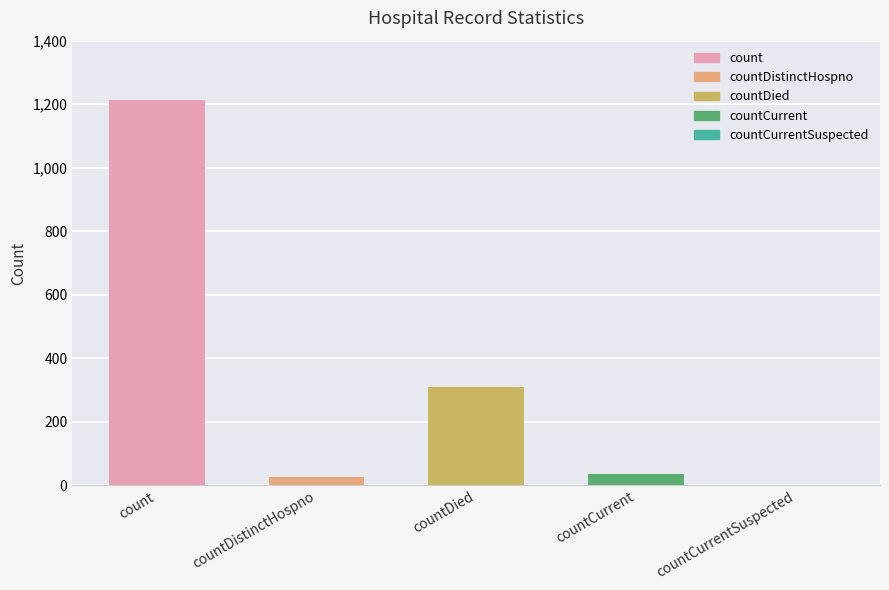

True or false: the data shows 37 at countCurrent.

True